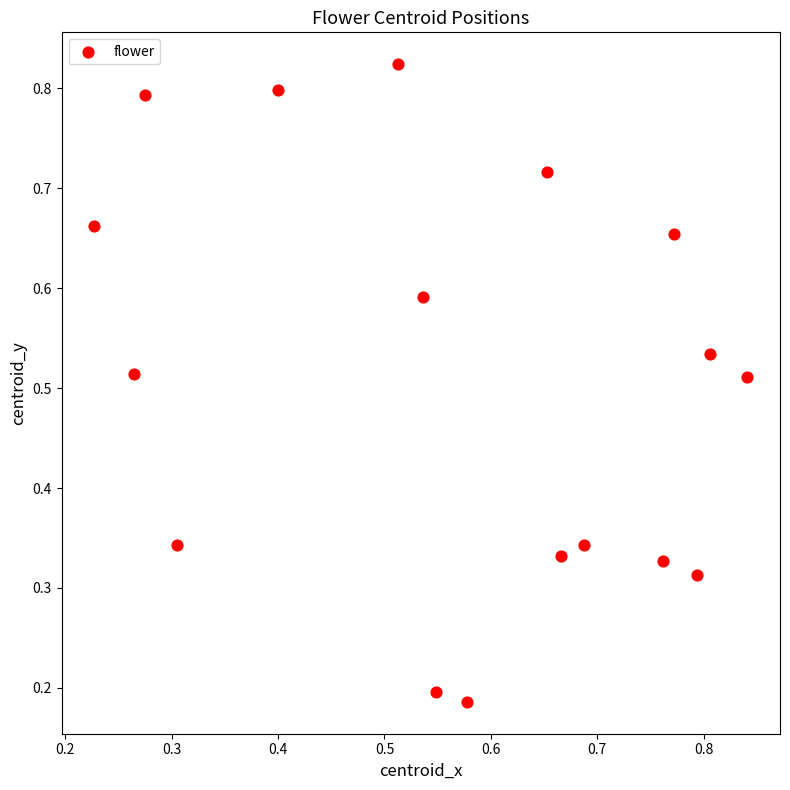

How many points are shown in the scatter plot?

17